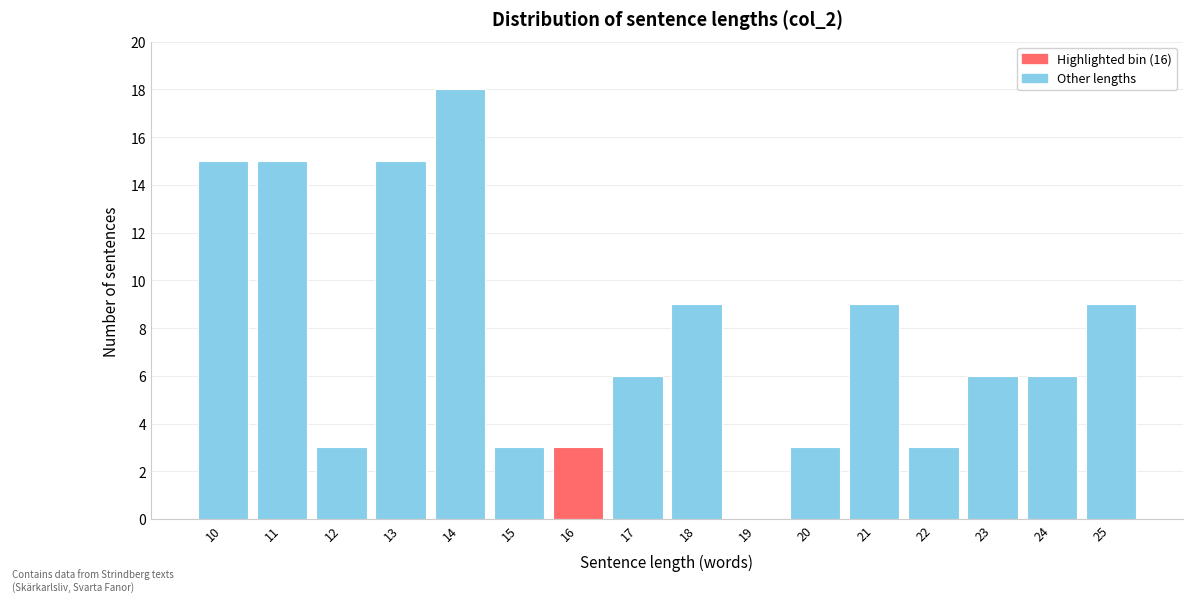

Reading left to right, list all the values displayed in this chart.

10=15	11=15	12=3	13=15	14=18	15=3	16=3	17=6	18=9	19=0	20=3	21=9	22=3	23=6	24=6	25=9